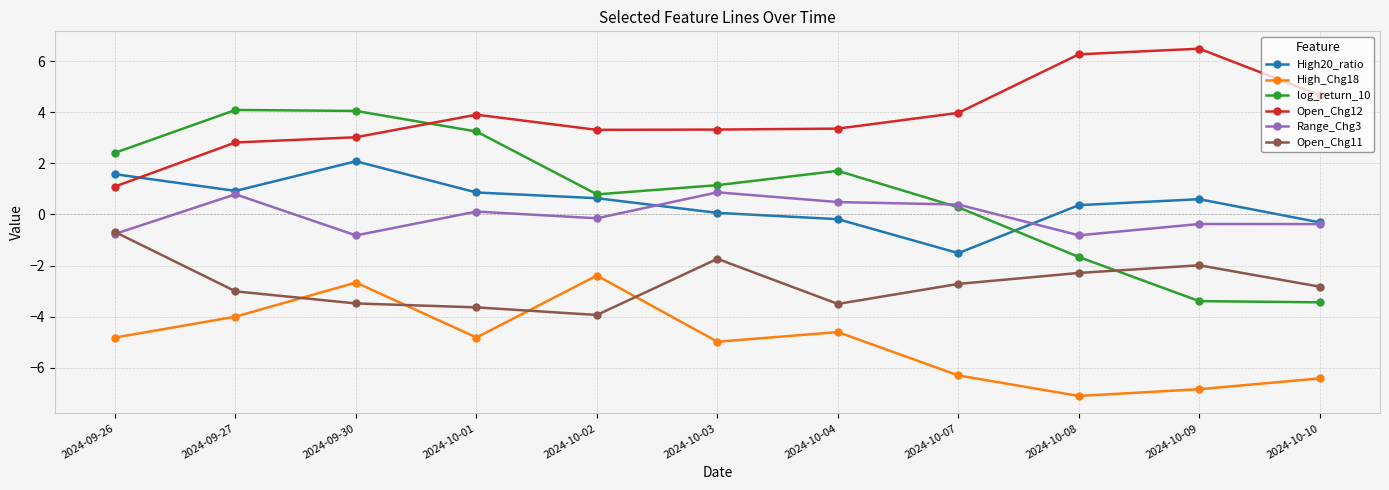

Is the value of Open_Chg12 at 2024-10-04 greater than the value of Open_Chg11 at 2024-10-02?

Yes